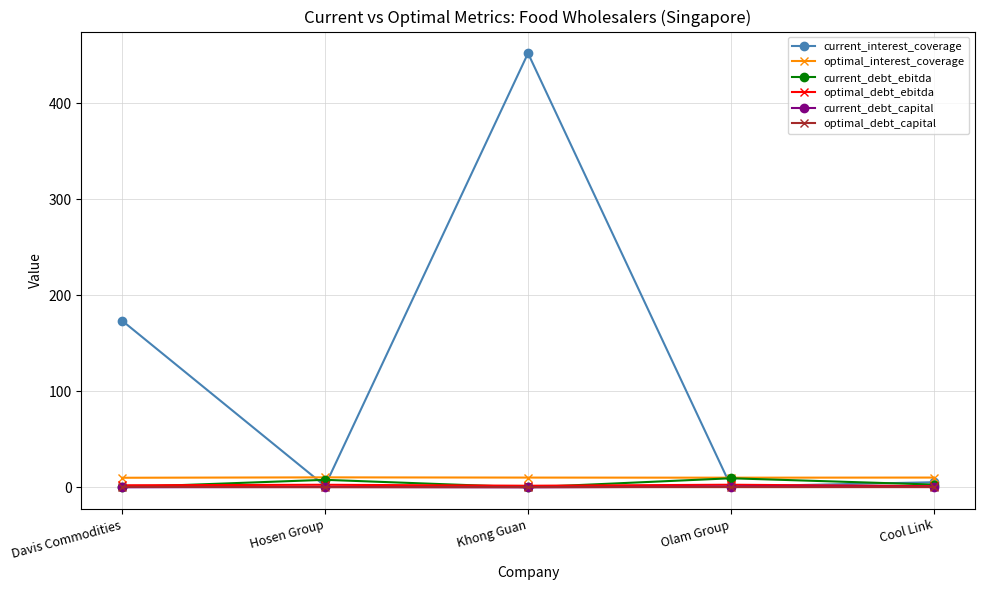

What is the label of the 3rd point from the right?

Khong Guan